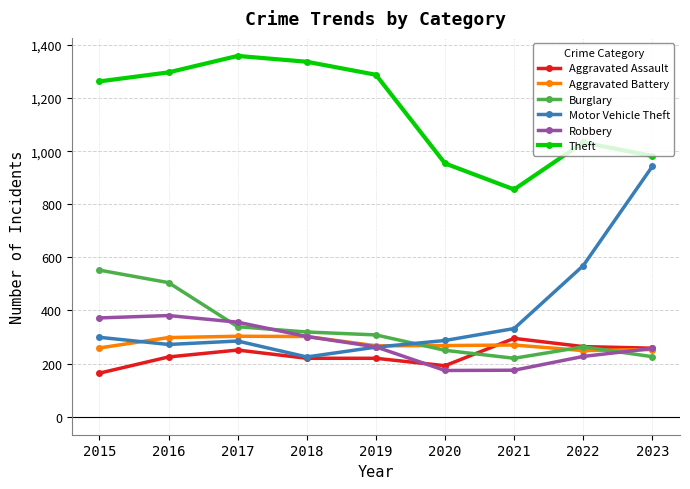

Does the chart have visible grid lines?

Yes